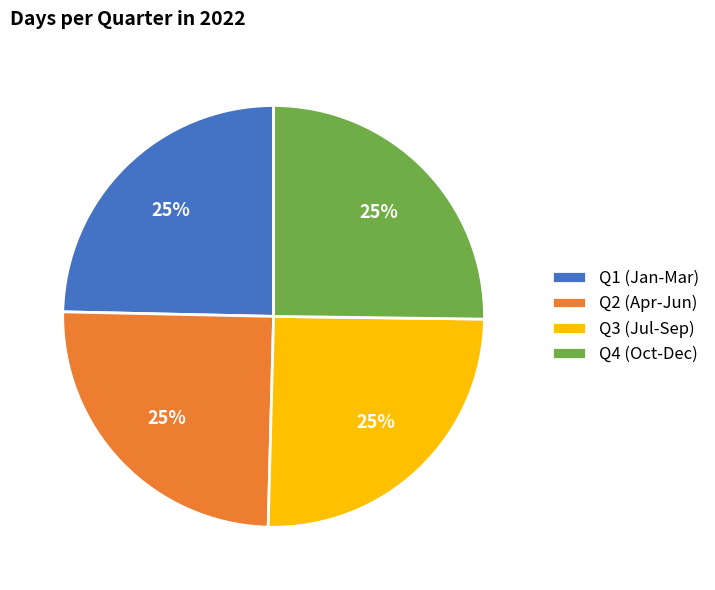

To the nearest percent, what portion does Q3 (Jul-Sep) represent?

25%